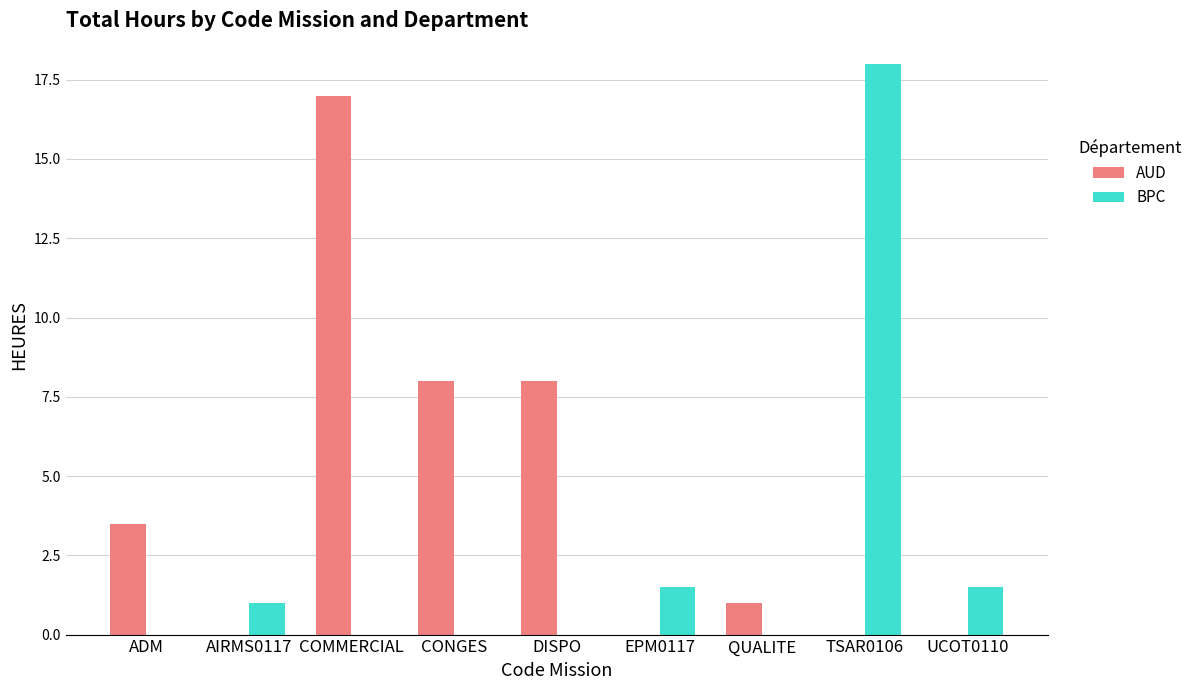

Reading left to right, list all the values displayed in this chart.

AUD: ADM=3.5	AIRMS0117=0.0	COMMERCIAL=17.0	CONGES=8.0	DISPO=8.0	EPM0117=0.0	QUALITE=1.0	TSAR0106=0.0	UCOT0110=0.0
BPC: ADM=0.0	AIRMS0117=1.0	COMMERCIAL=0.0	CONGES=0.0	DISPO=0.0	EPM0117=1.5	QUALITE=0.0	TSAR0106=18.0	UCOT0110=1.5